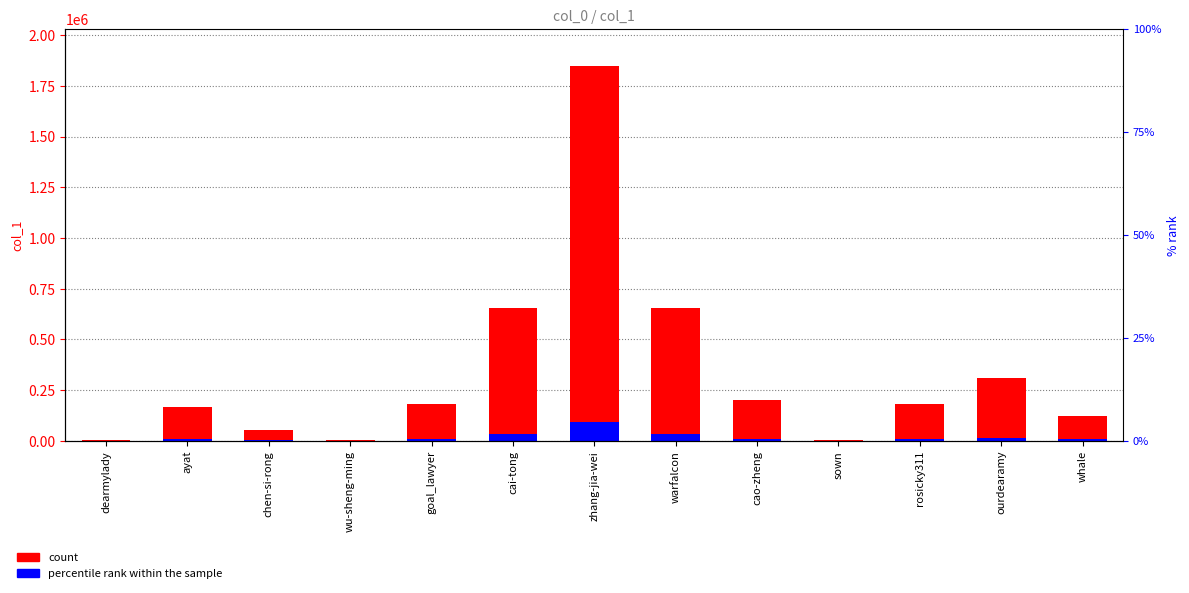

What is the spread (max minus min) of values at rosicky311?

169674.8